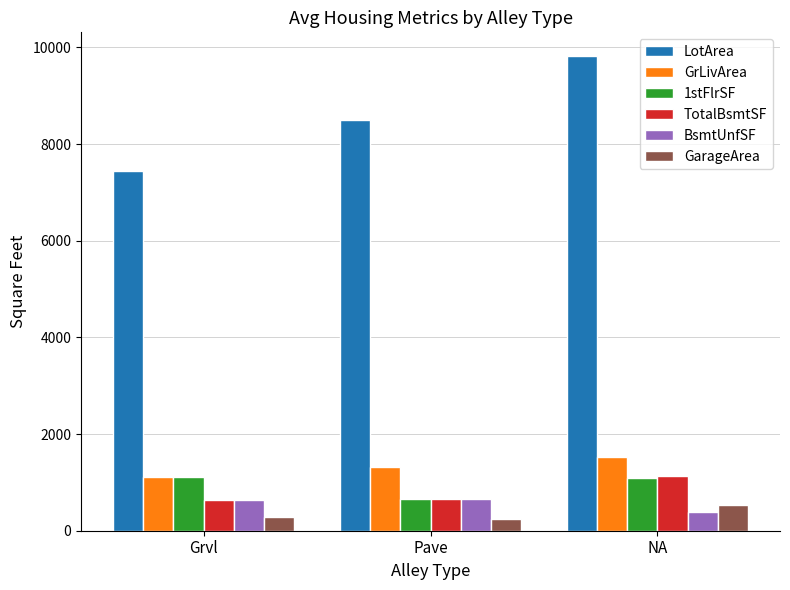

How many groups of bars are there?

3